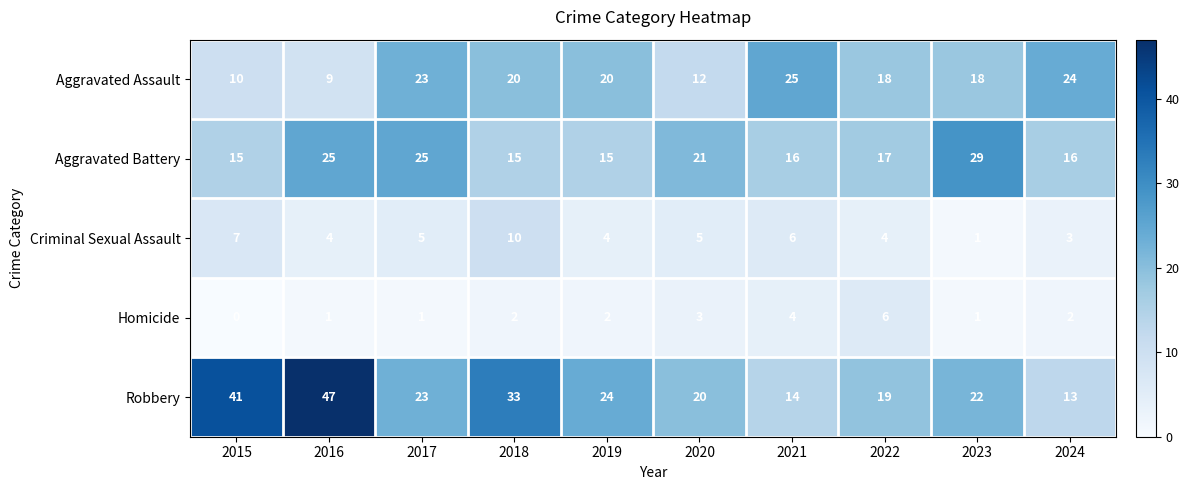

Is it true that Criminal Sexual Assault equals 6 at 2021?

True